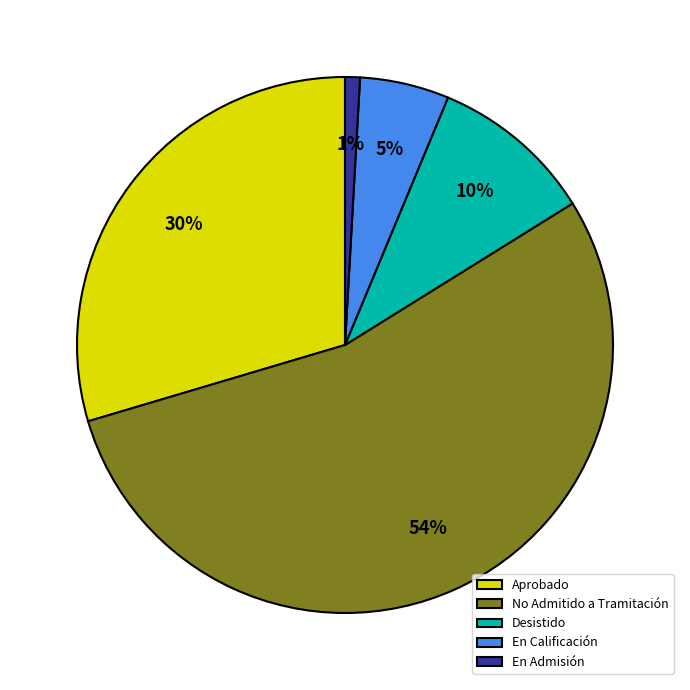

To the nearest percent, what is the difference between the largest and smallest slice percentages?

53%